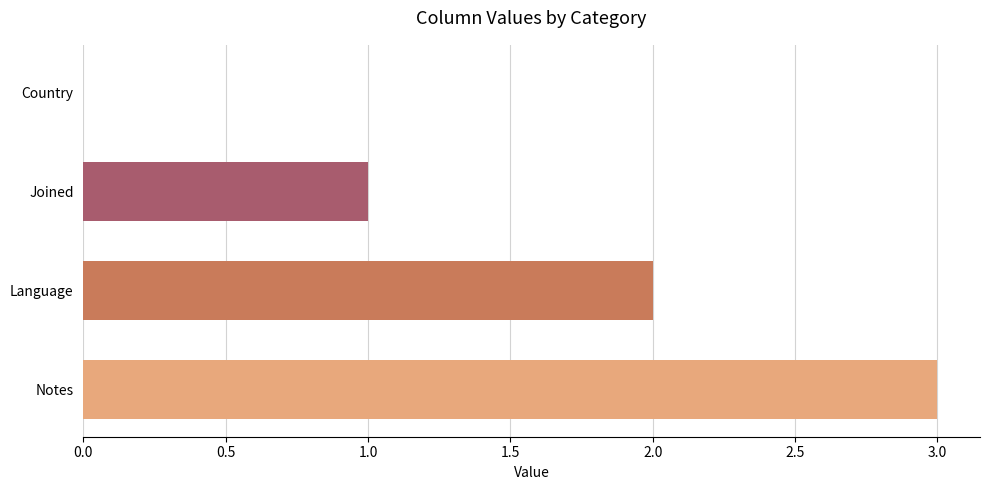

Which category has the highest value across all series?

Notes